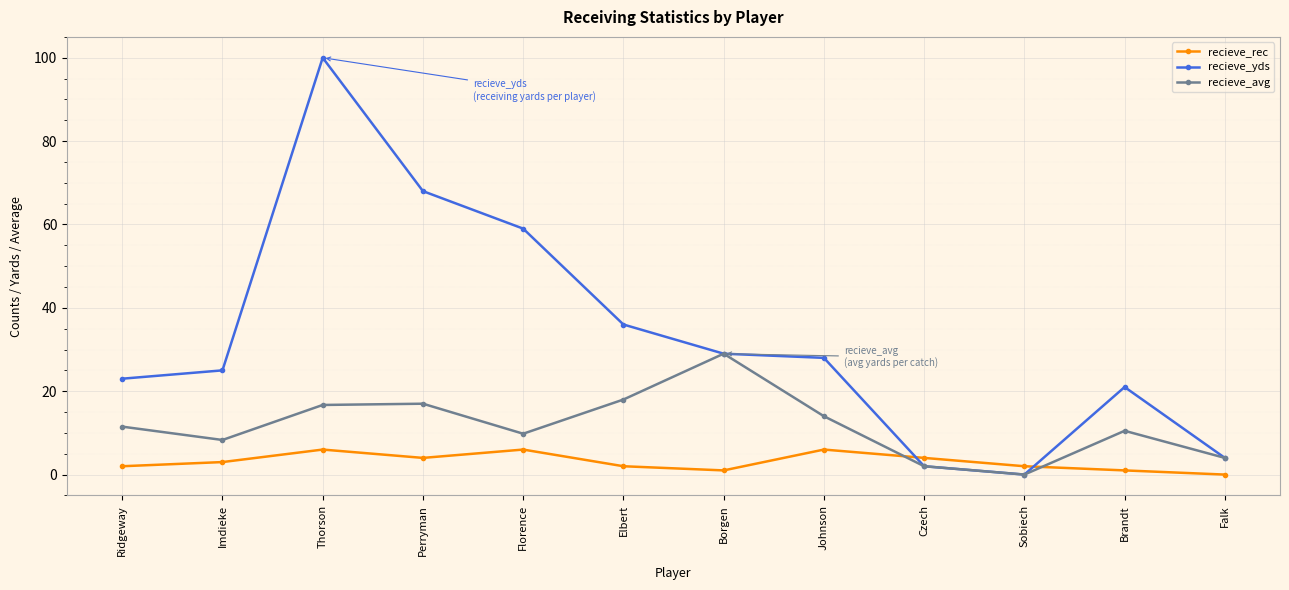

The value of recieve_yds at Imdieke is 13.2. True or false?

False